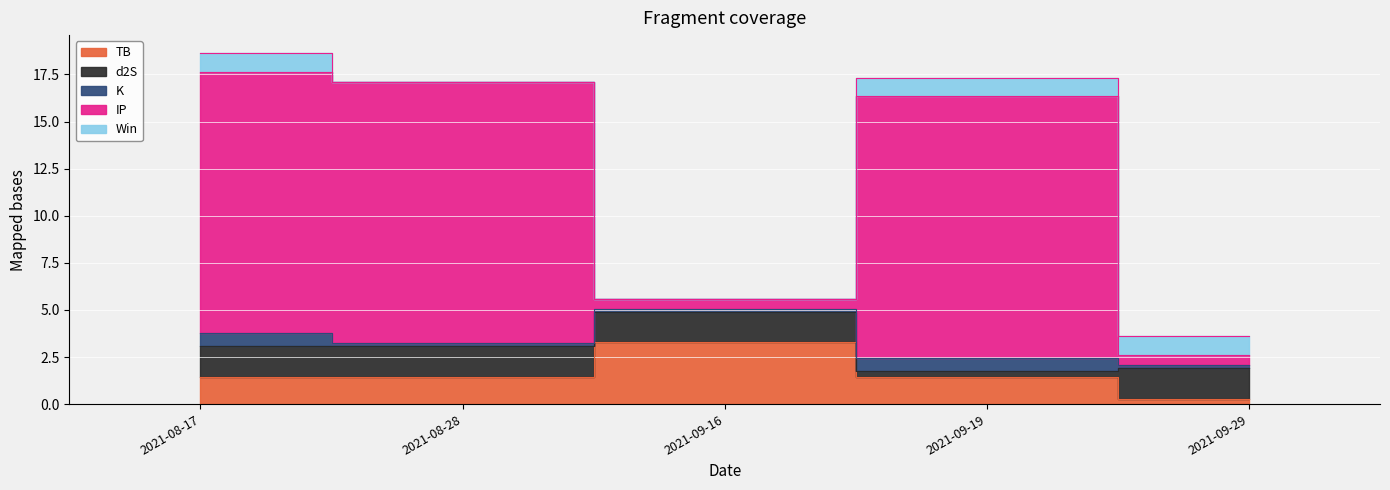

True or false: IP and K cross at least once.

False